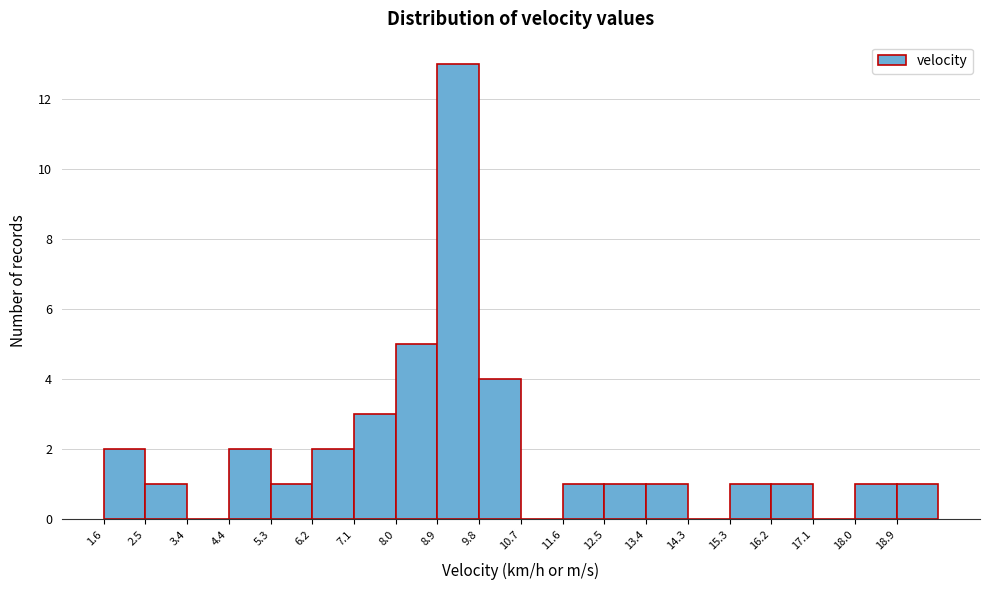

What is the height of the bar covering 18.0 to 18.9 on the x-axis? Neither the bar edges nor the heights are printed on the chart, so give them approximately, as read against the axes.

1